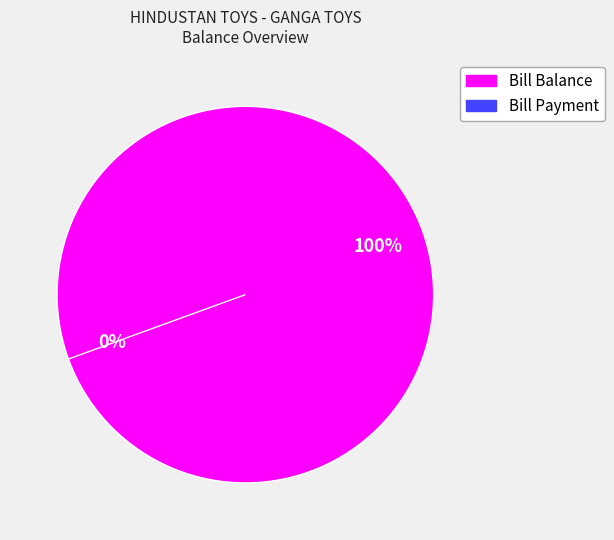

What is the total percentage of Bill Payment and Bill Balance?

100.0%